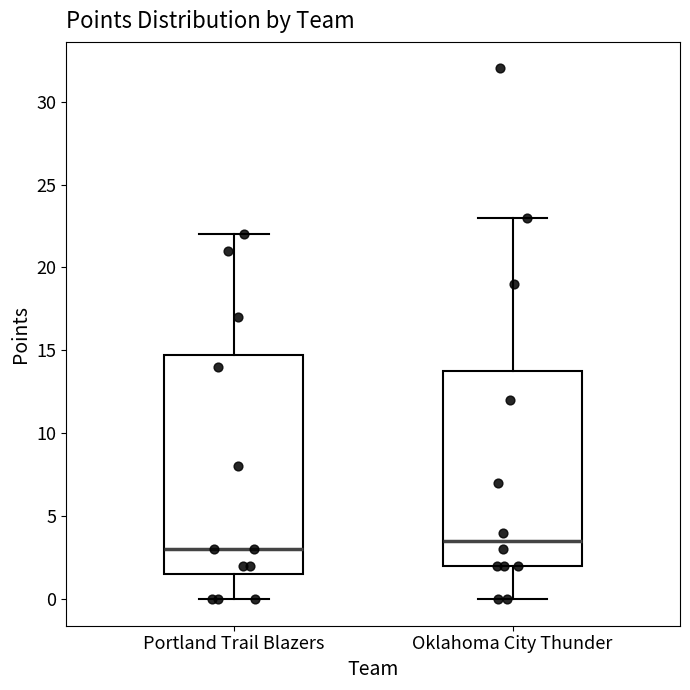

Which box is the tallest, from its lower edge to its upper edge?

Portland Trail Blazers